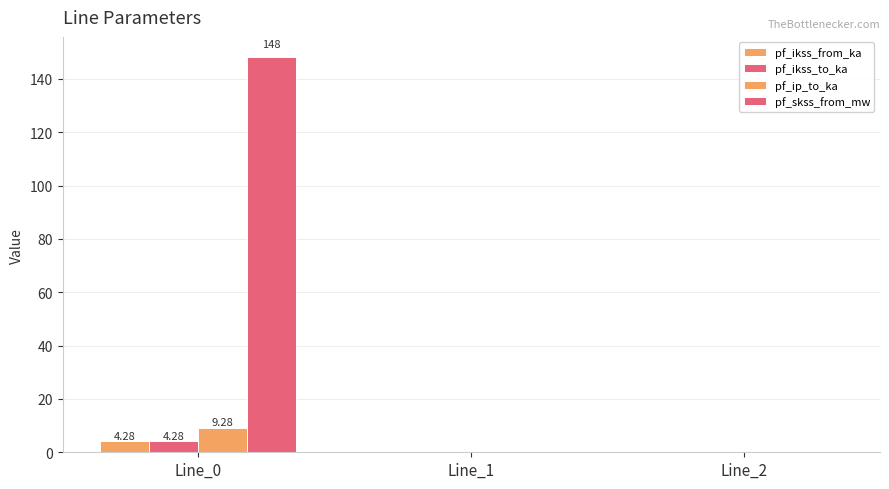

How many series are shown in this chart?

4